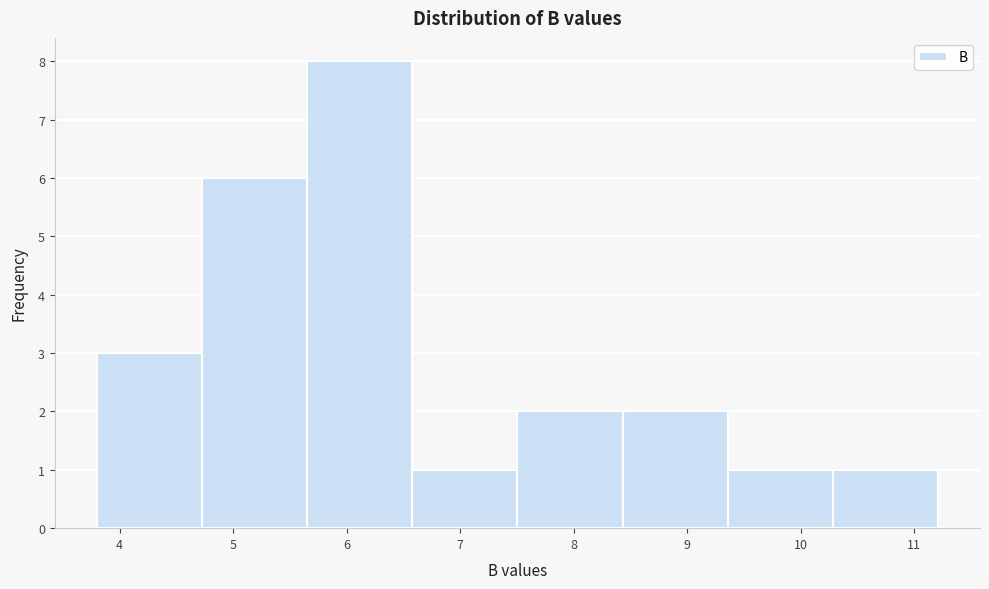

Which range on the x-axis has the tallest bar?

5.7 to 6.6